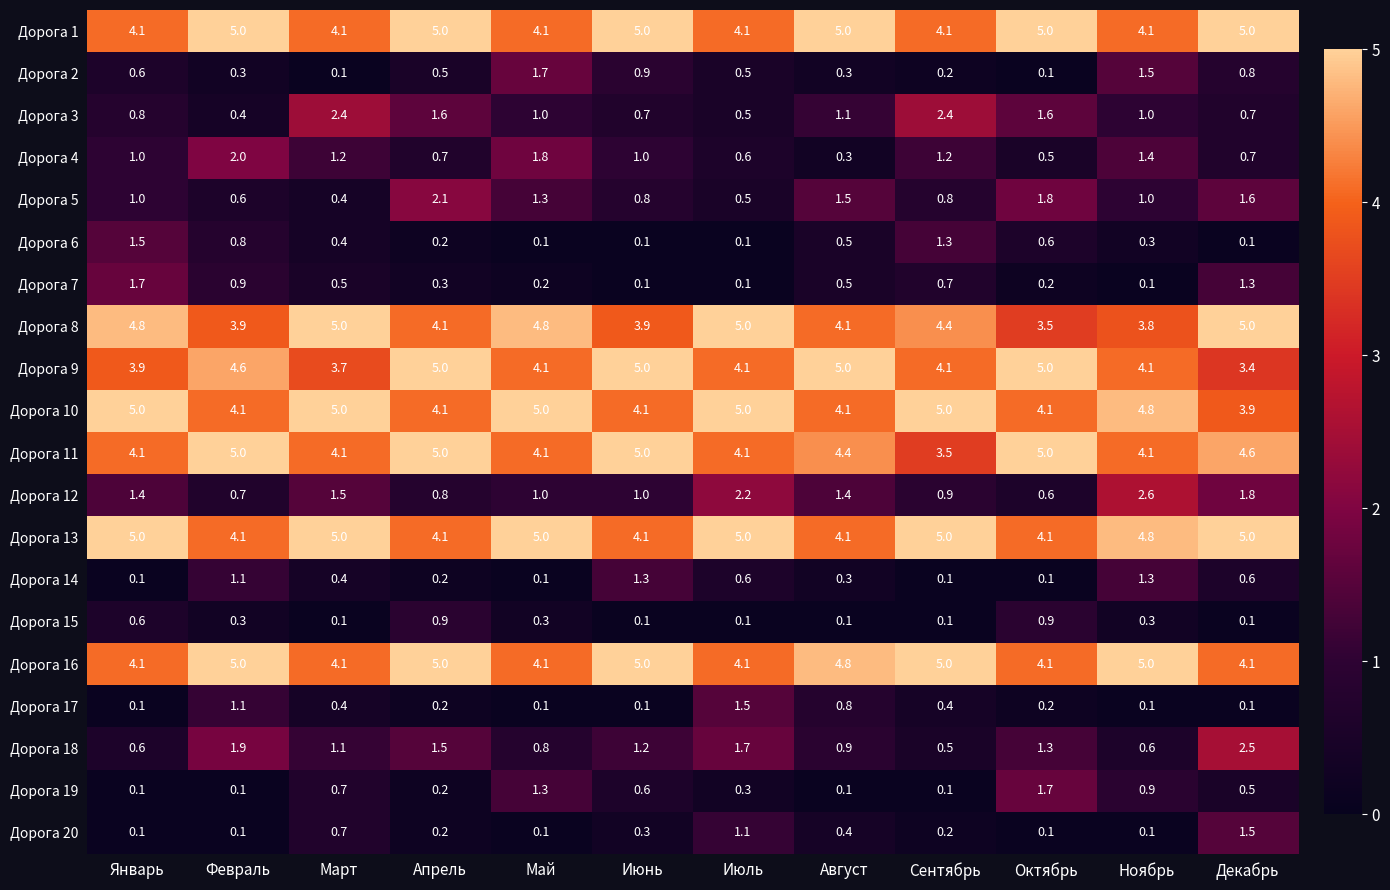

What is the average value of the Дорога 4 series?

1.0